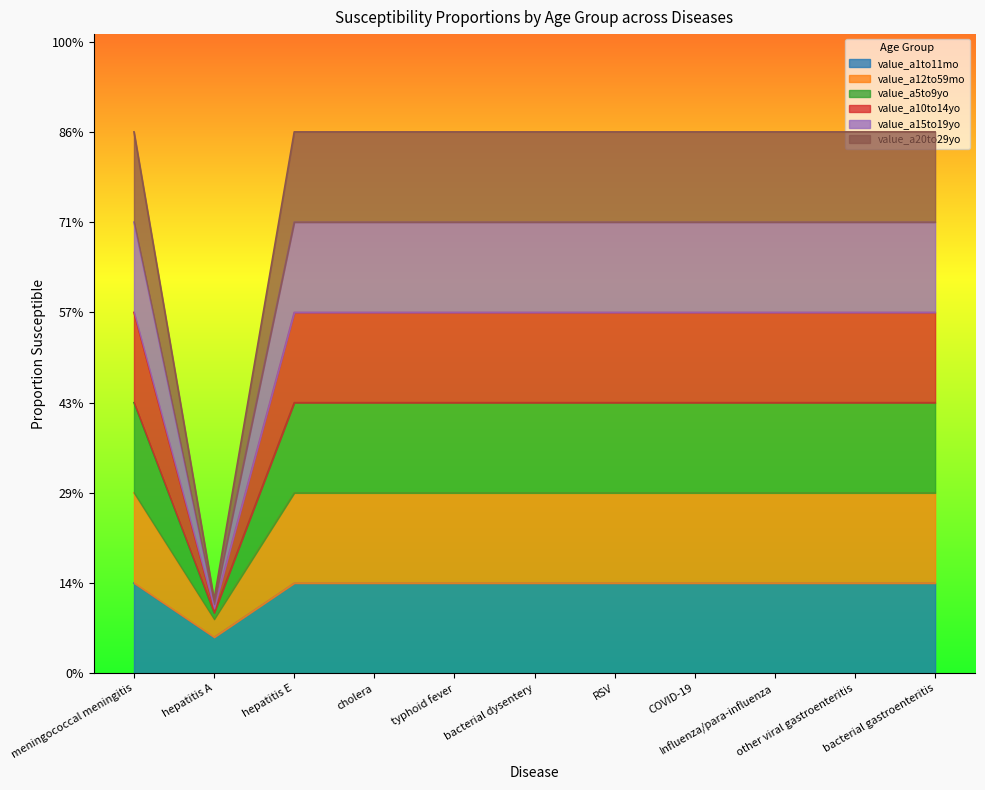

The value_a15to19yo series shows 0.7 at other viral gastroenteritis. True or false?

False